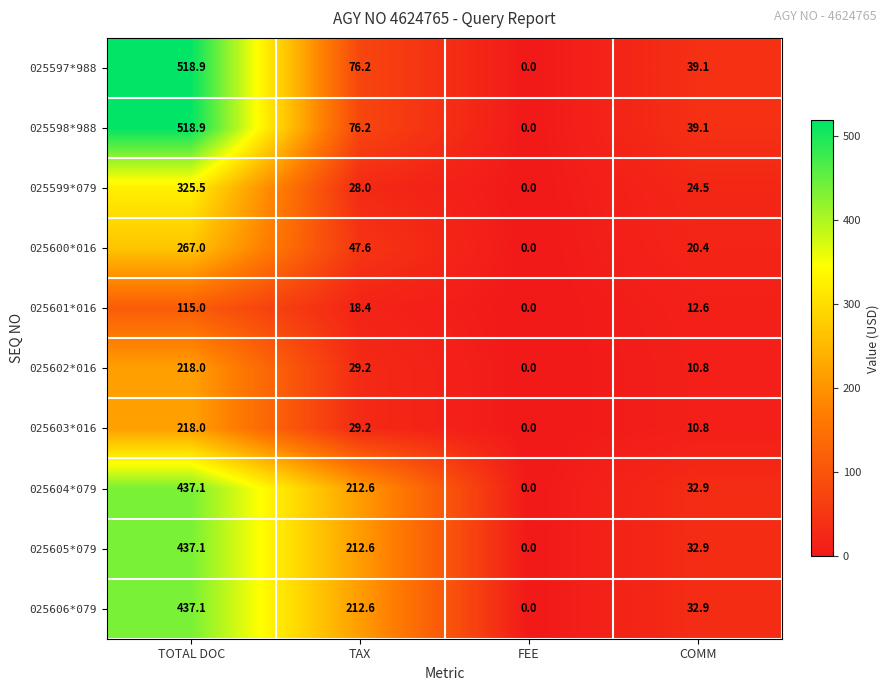

How many values in the 025604*079 series are below 212?

2